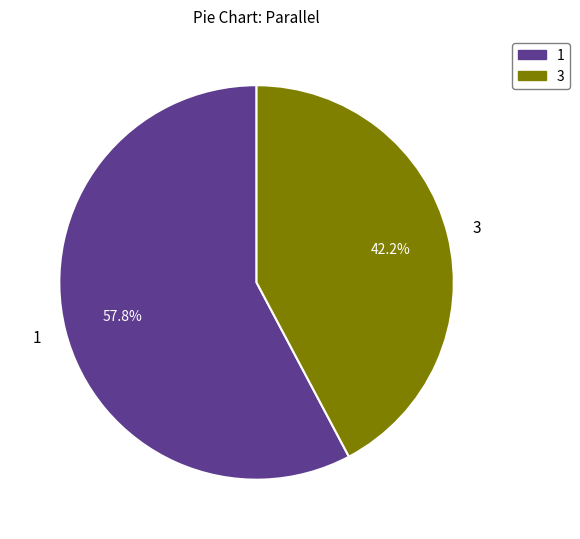

Is it true that 3 is 42% of the pie?

True